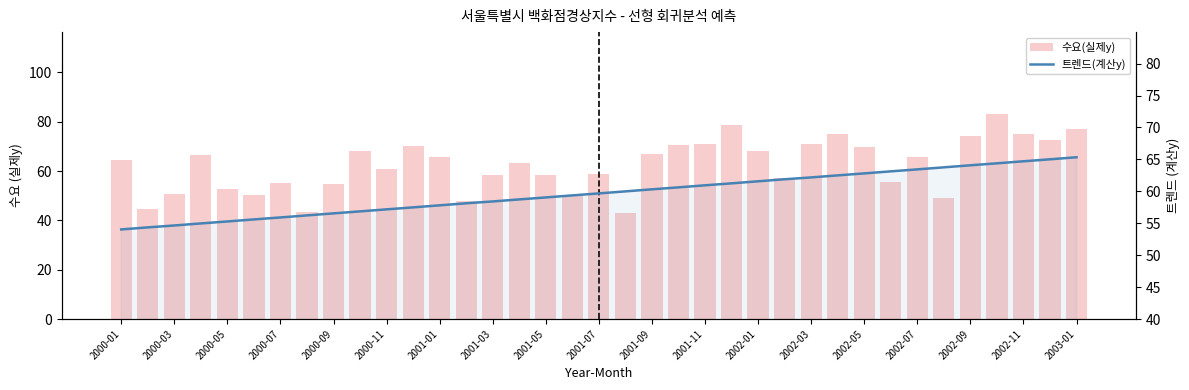

True or false: 트렌드(계산y) has a value of 60.3 at 2001-09.

True